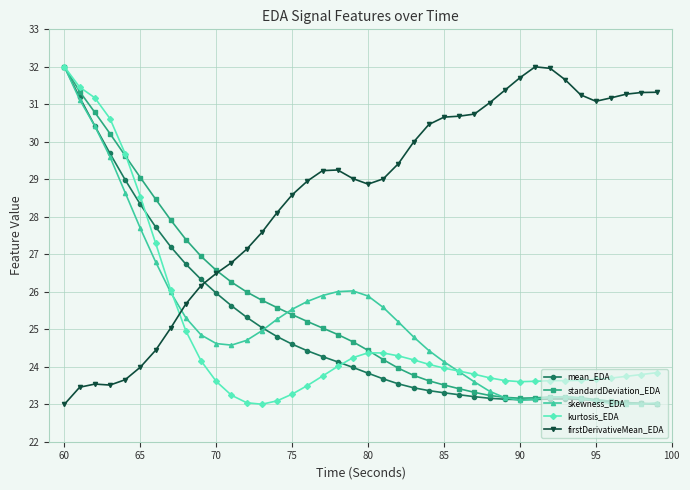

What is the difference between the maximum and minimum values in the standardDeviation_EDA series?

9.0